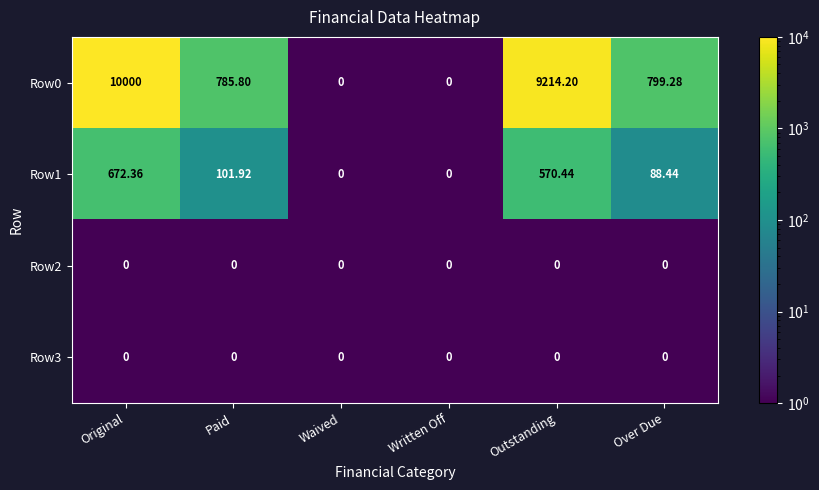

At which category is the sum across all series the highest?

Original